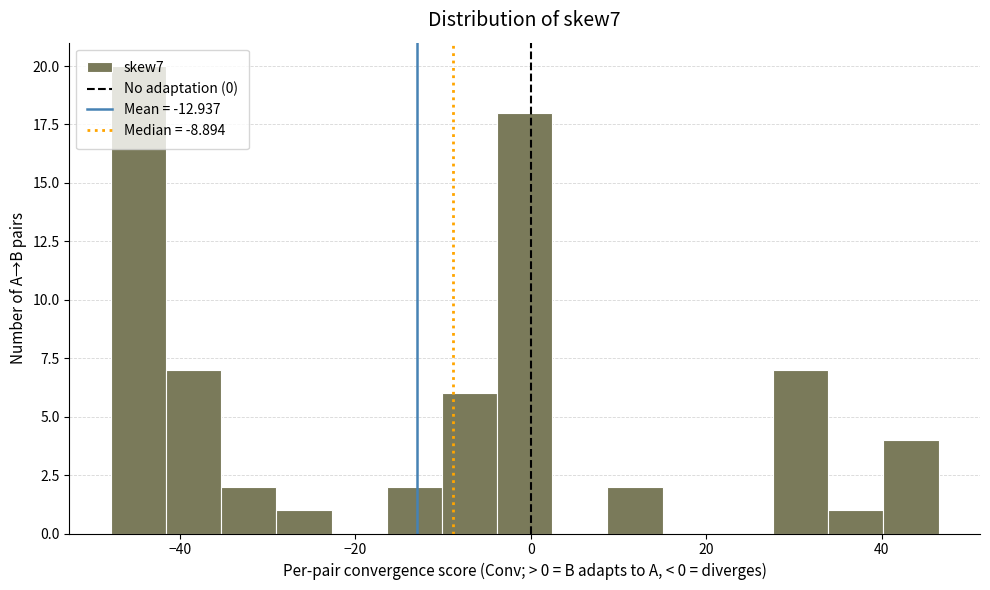

Around what value on the x-axis is the tallest bar? Give the approximate position of its centre, as read against the axis.

-44